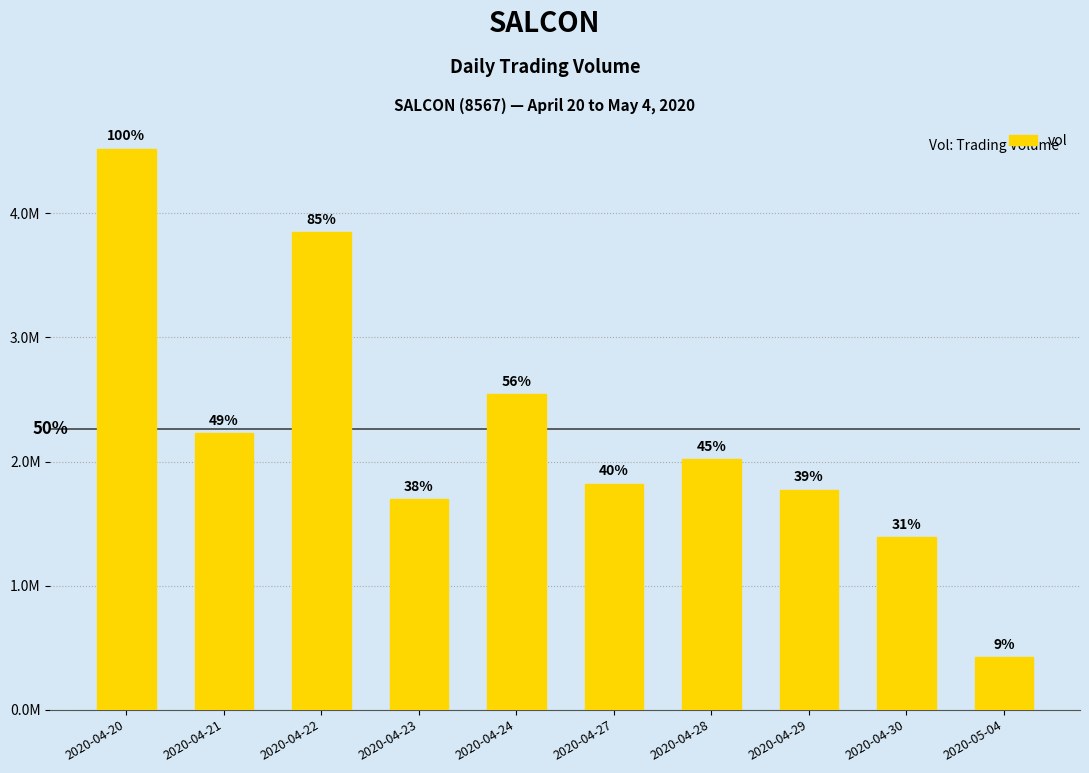

What is the approximate value at 2020-04-28, to the nearest 100?

2018700